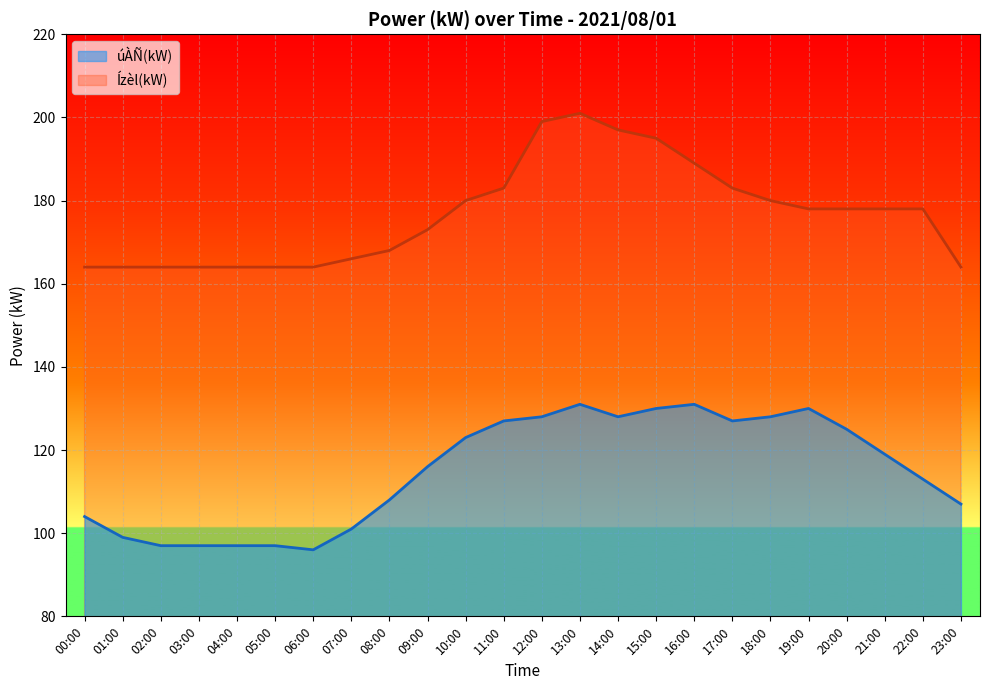

True or false: úÀÑ(kW) and Ízèl(kW) cross at least once.

False